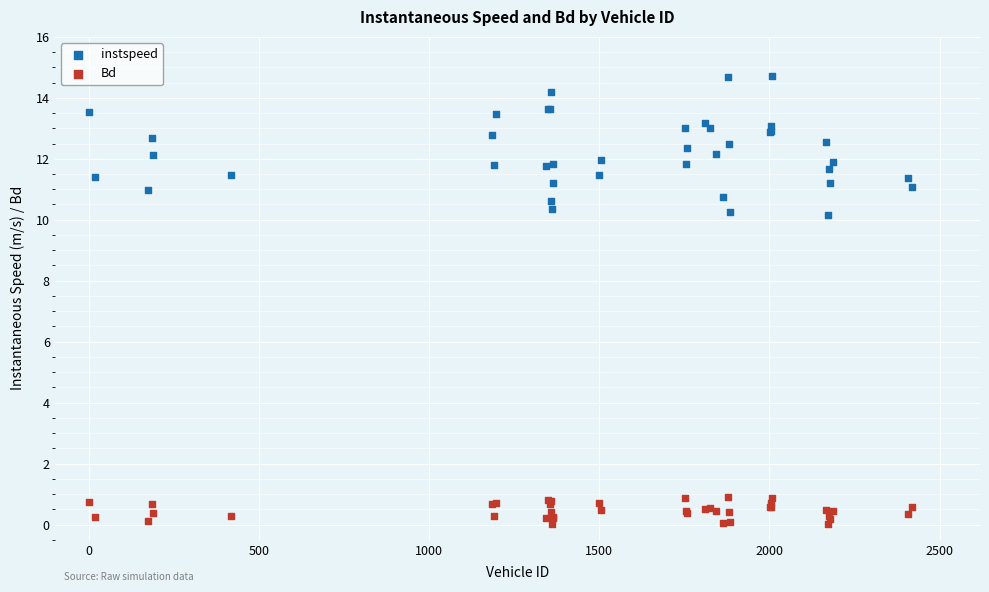

What is the X range (max minus min) for the scatter plot?

2419.0